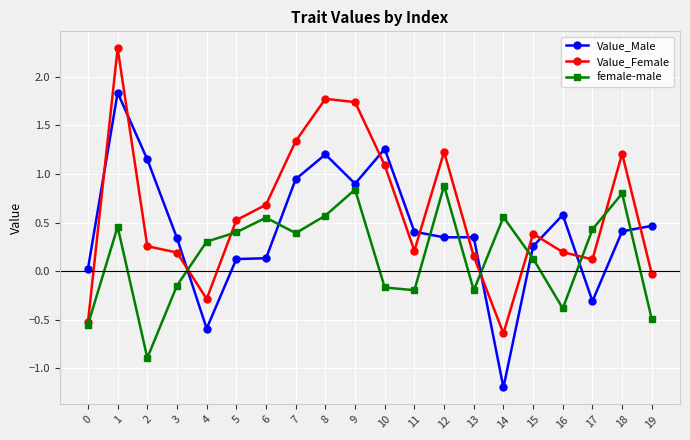

Rank the series by their average value, from highest to lowest.

Value_Female, Value_Male, female-male